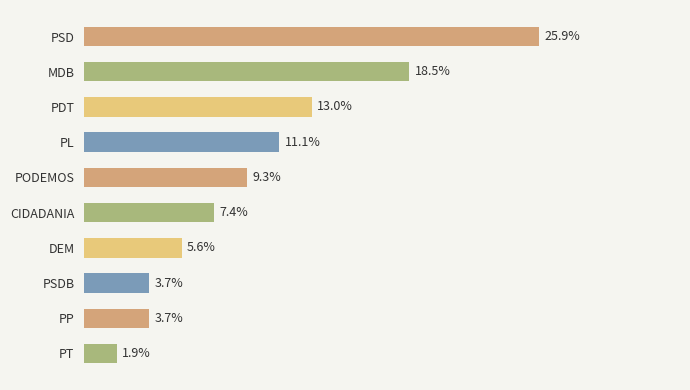

Does the chart contain any negative values?

No